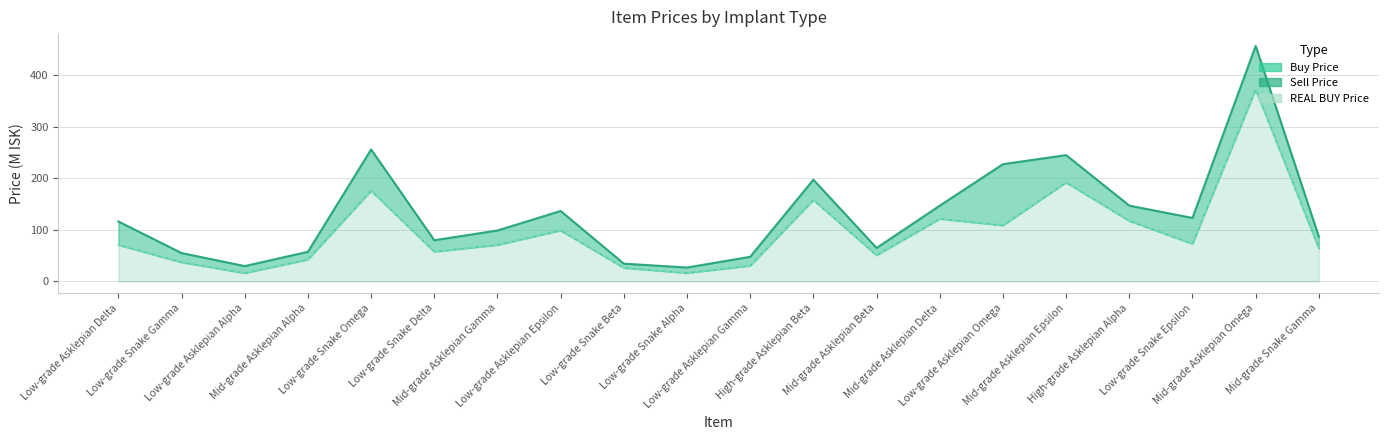

True or false: Sell Price and REAL BUY Price intersect in this chart.

False